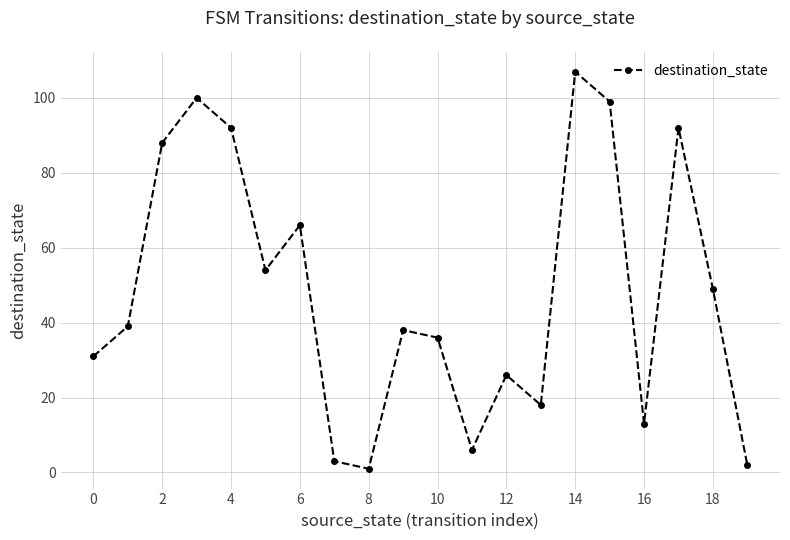

What is the difference between the maximum and minimum values?

106